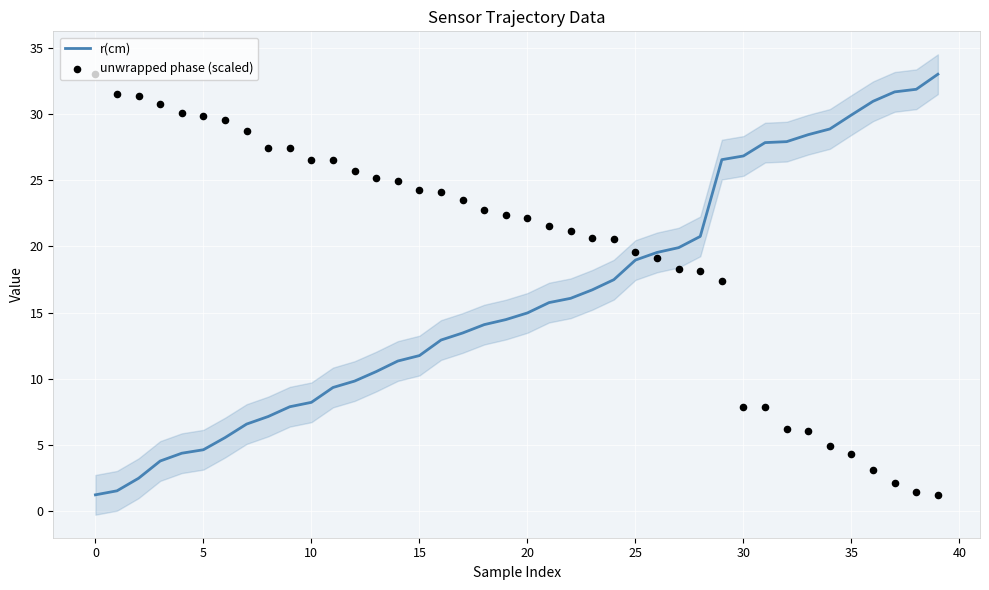

At which category is the sum across all series the highest?

29